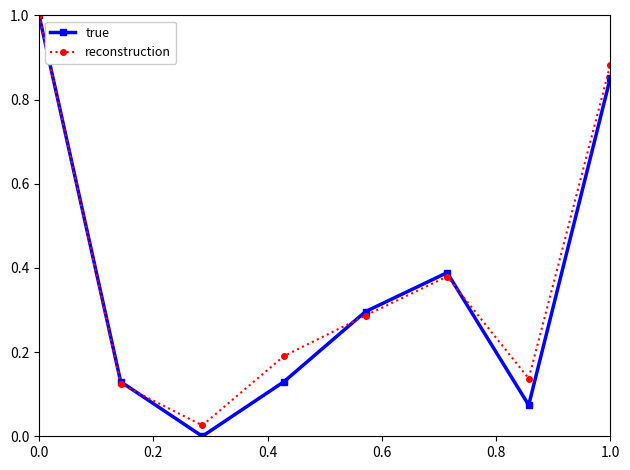

Which series has the largest range (max minus min)?

true